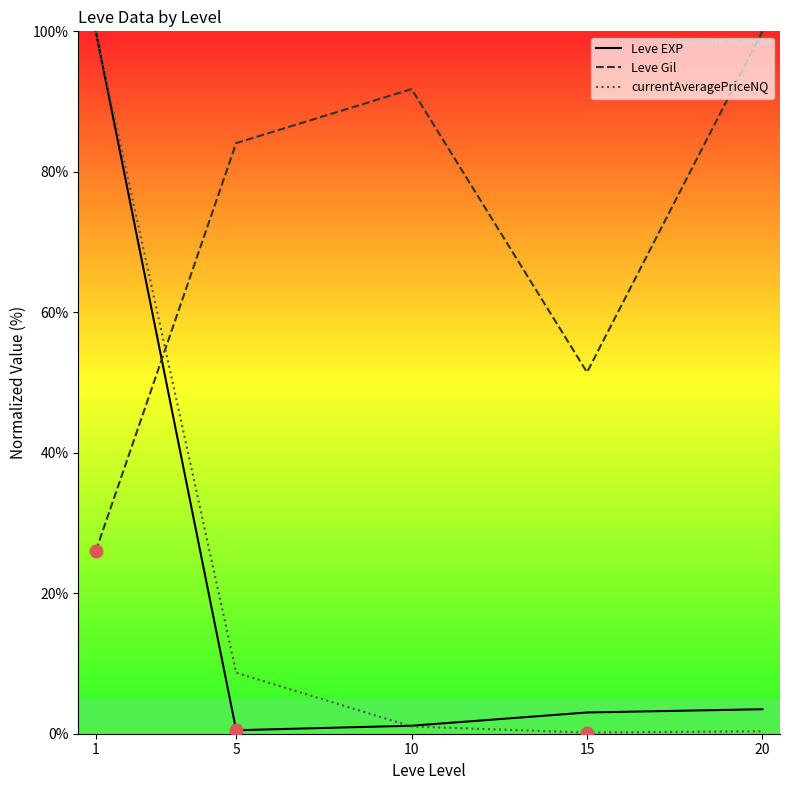

What is the sum of all currentAveragePriceNQ values?

110.2